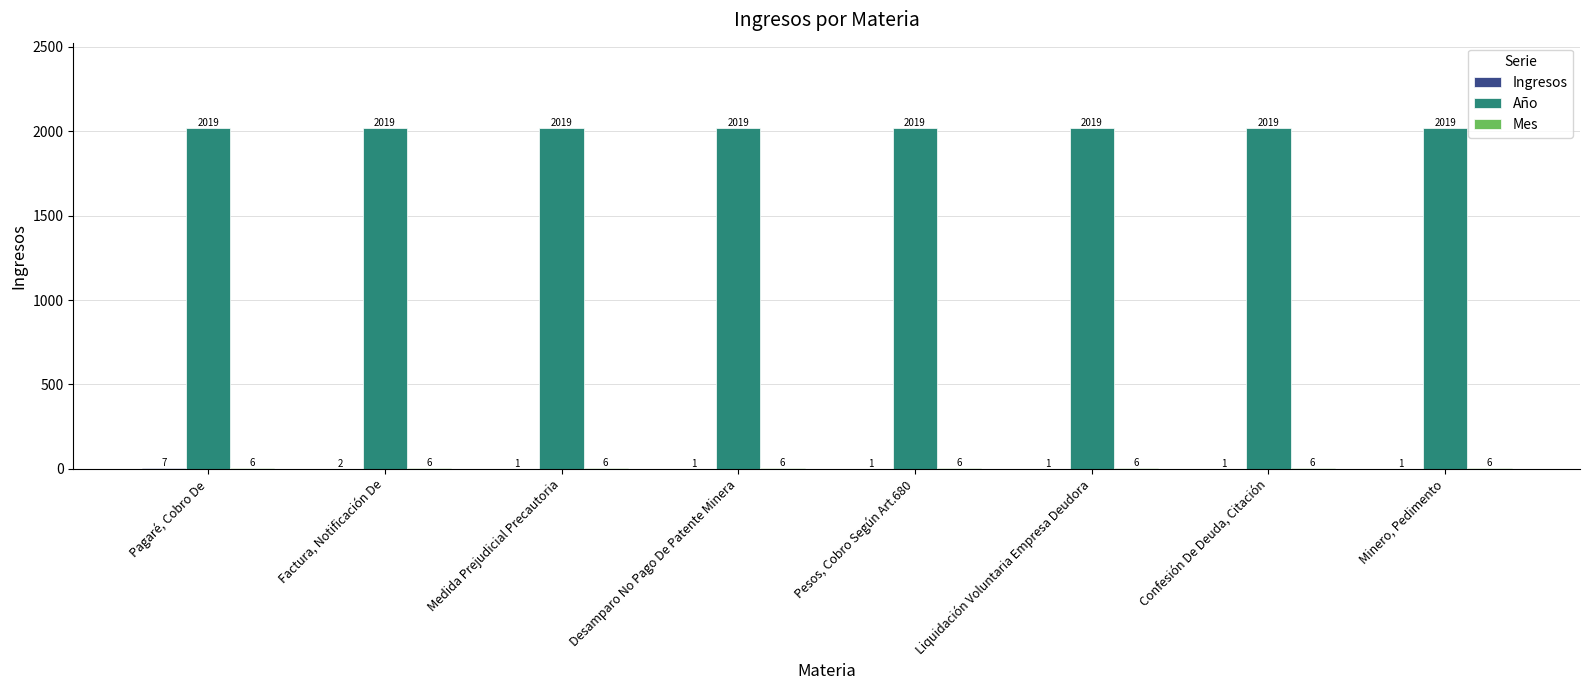

What is the highest value of the Año series?

2019